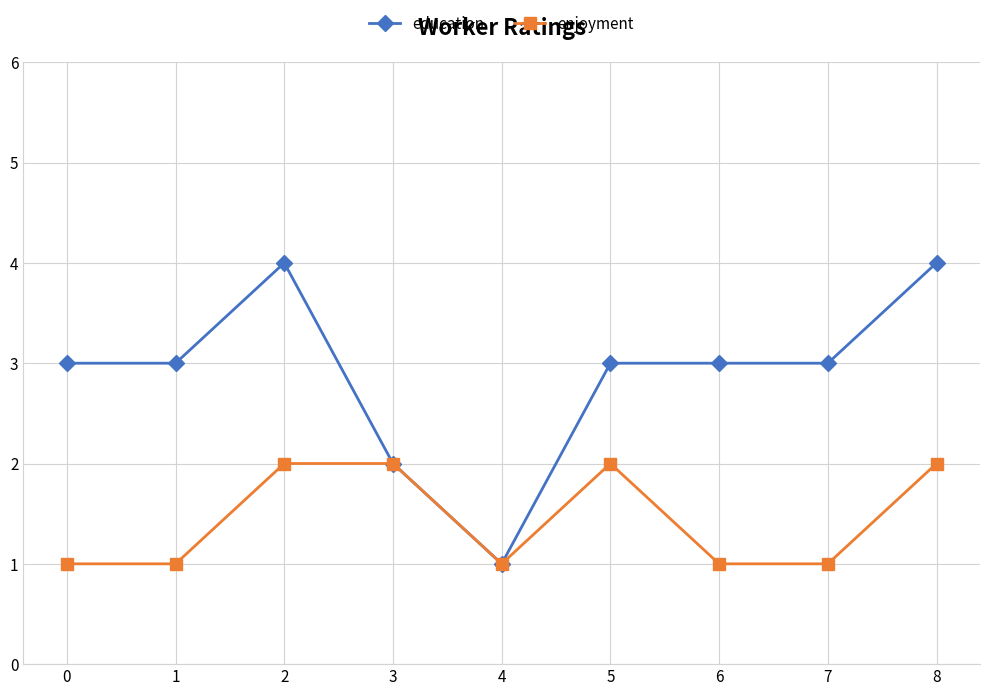

How many series are shown in this chart?

2